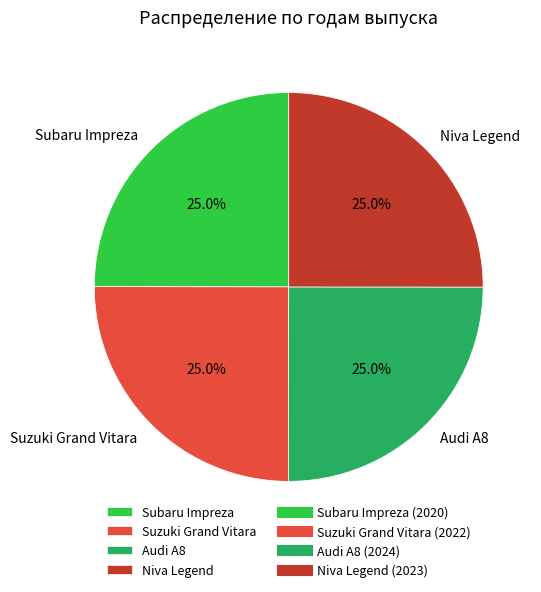

Combined, what portion of the pie is Subaru Impreza and Niva Legend?

50.0%